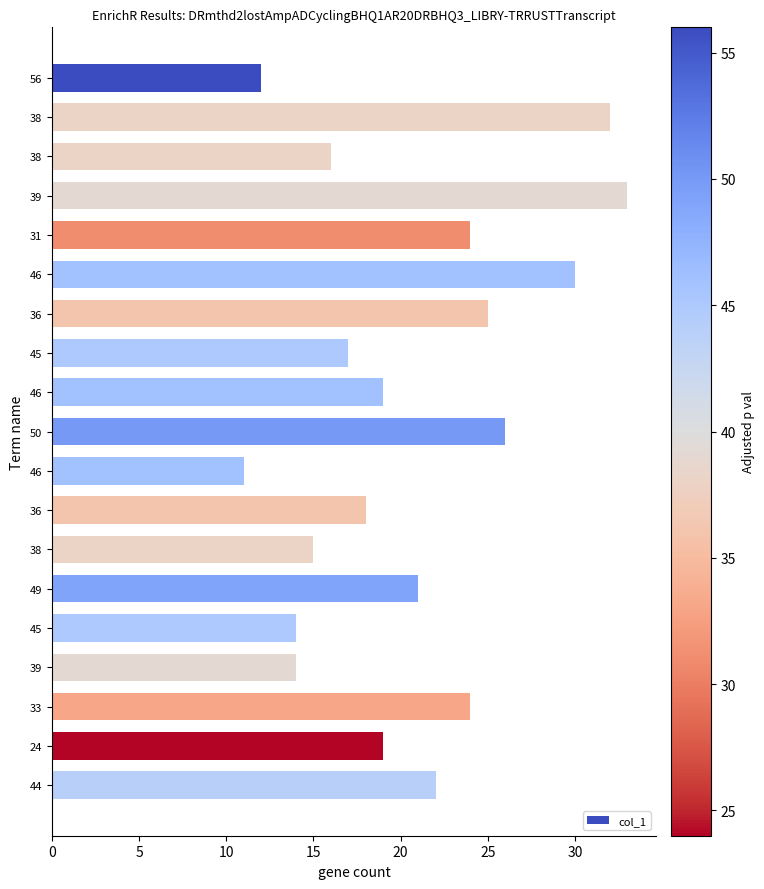

How many data points does each series have?

19